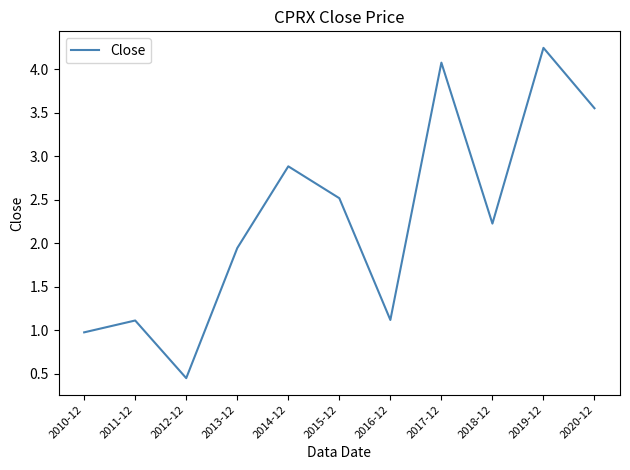

Where is the data nearest to the value 2?

2013-12